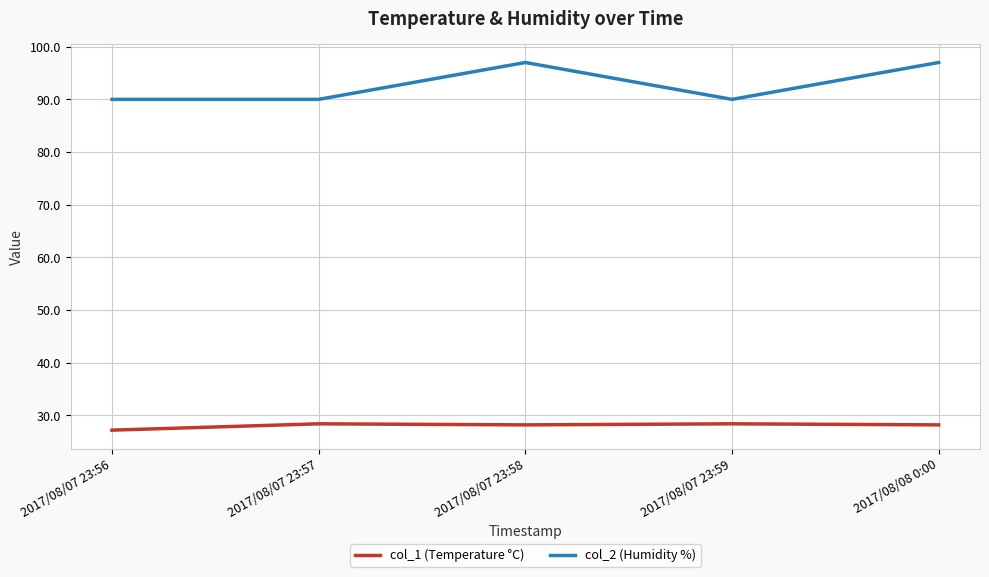

What is the greatest value displayed?

97.0